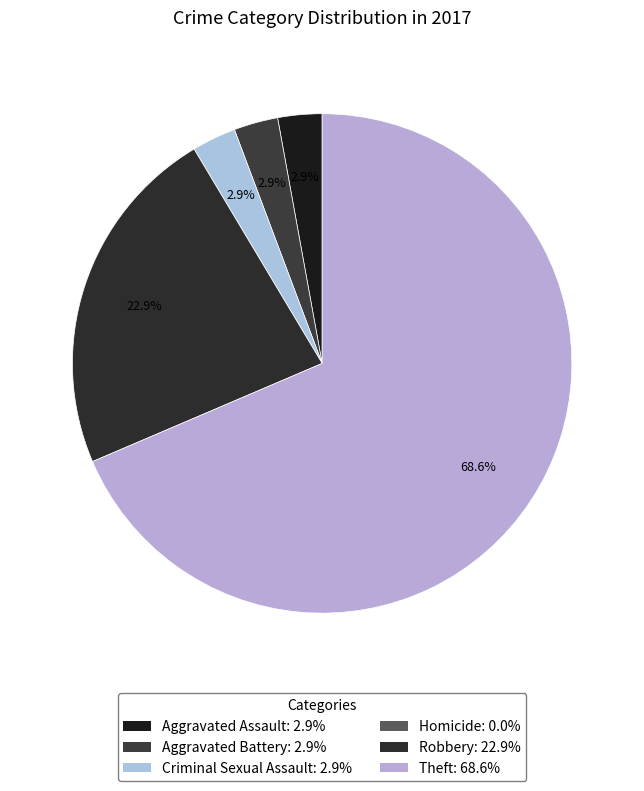

To the nearest percent, what portion does Theft represent?

69%